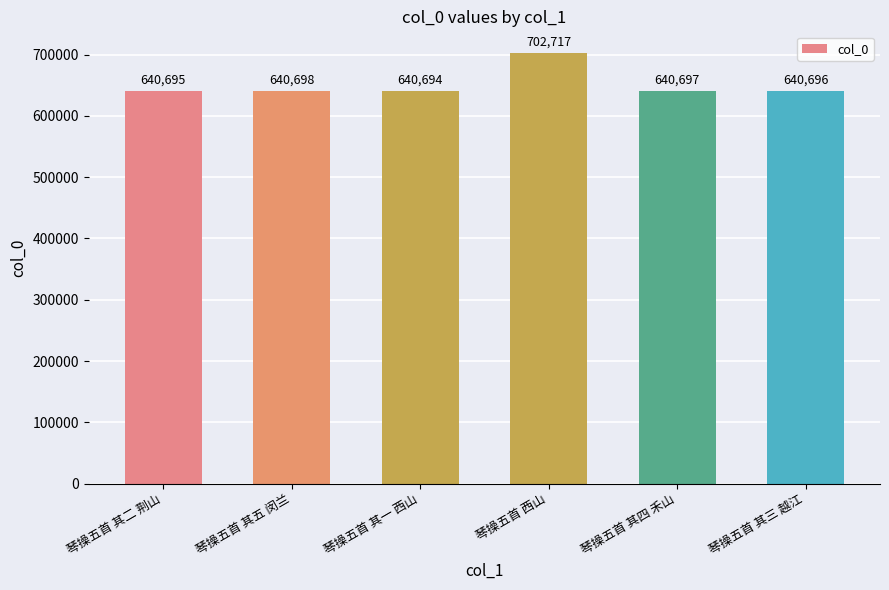

Reading left to right, transcribe all the data shown in this chart.

琴操五首 其二 荆山=640695	琴操五首 其五 闵兰=640698	琴操五首 其一 西山=640694	琴操五首 西山=702717	琴操五首 其四 禾山=640697	琴操五首 其三 越江=640696